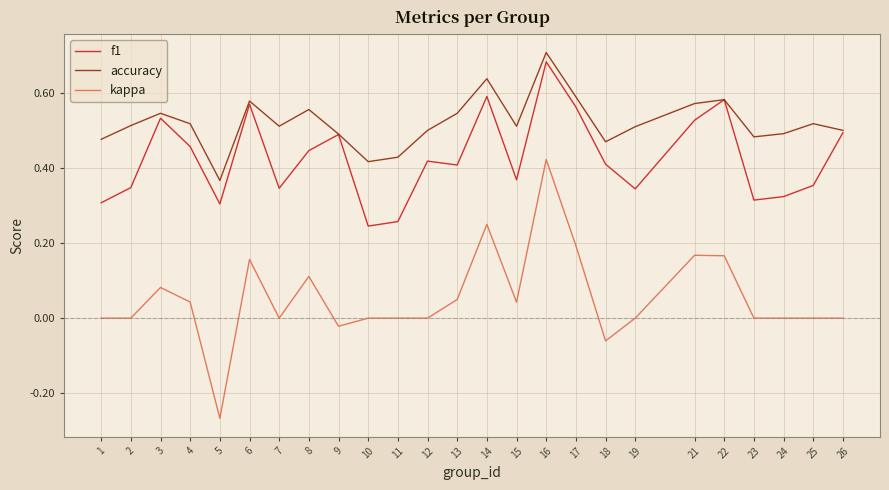

Which series has the widest spread of values?

kappa